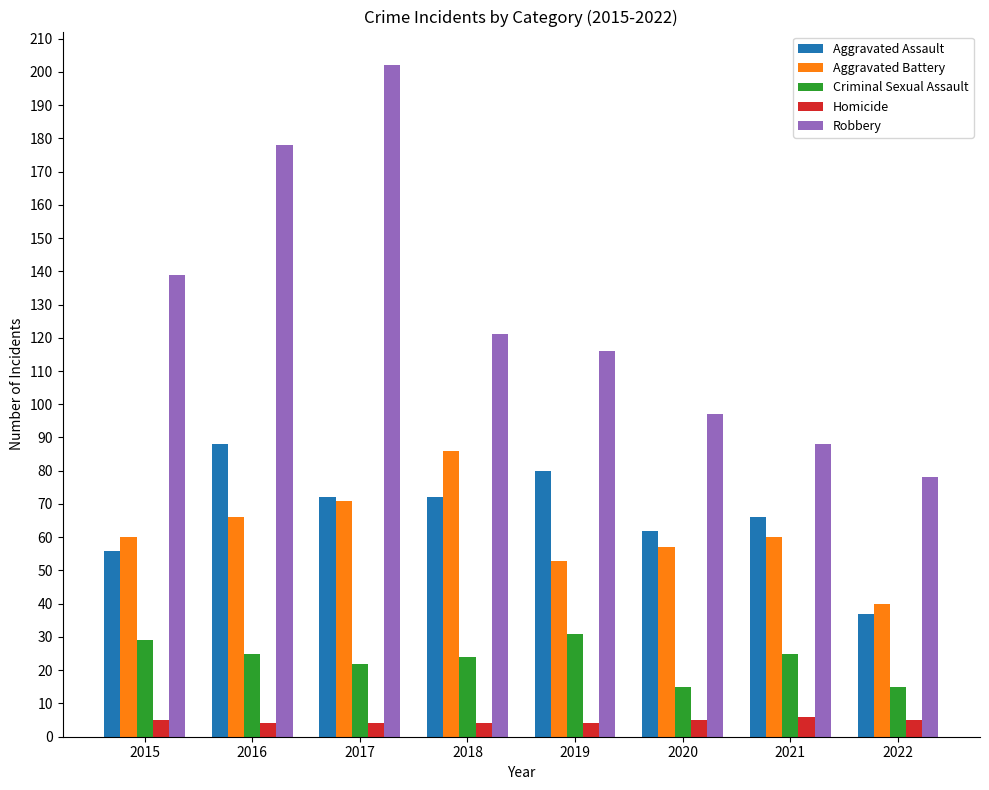

What is the smallest value displayed?

4